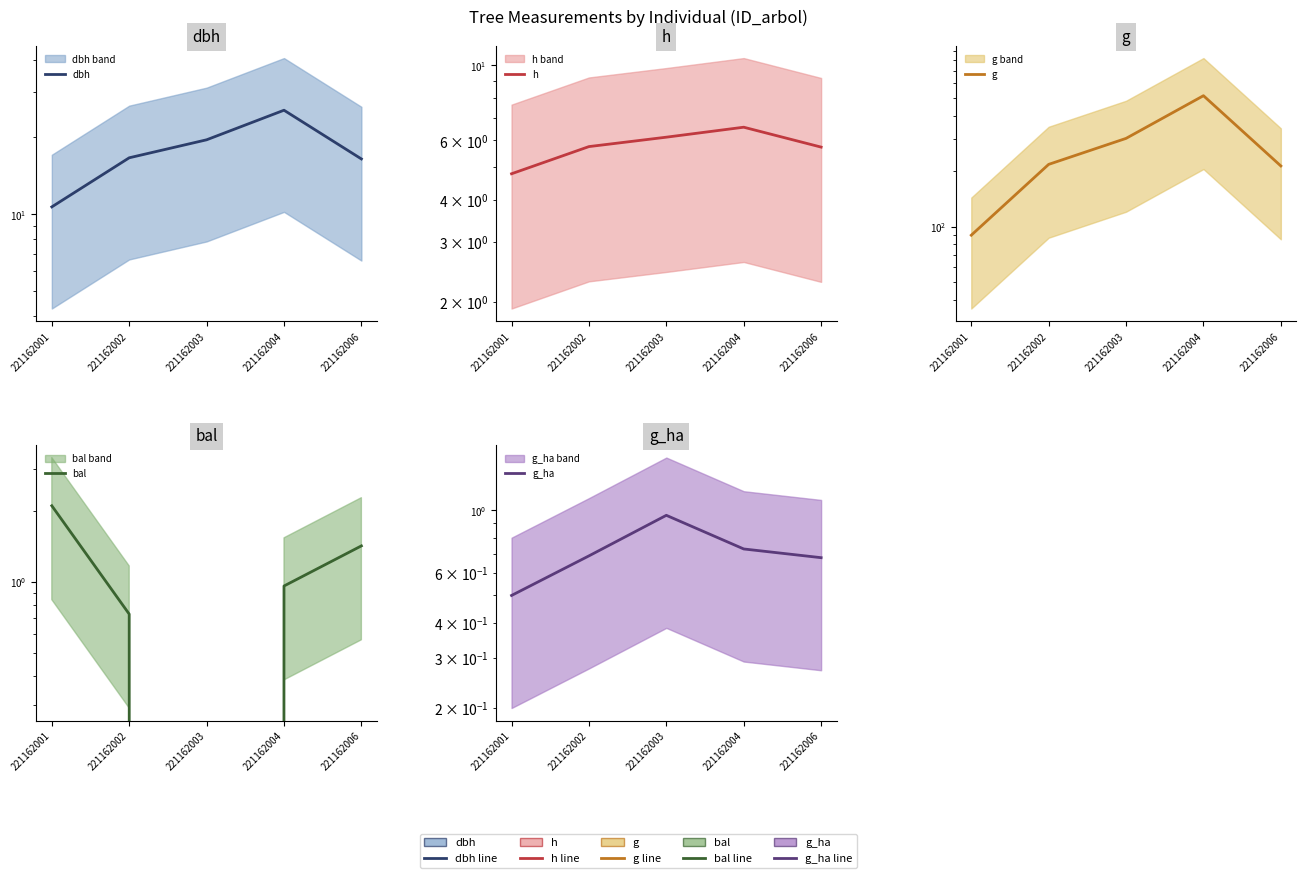

What is the difference between the maximum and minimum values in the dbh series?

14.9